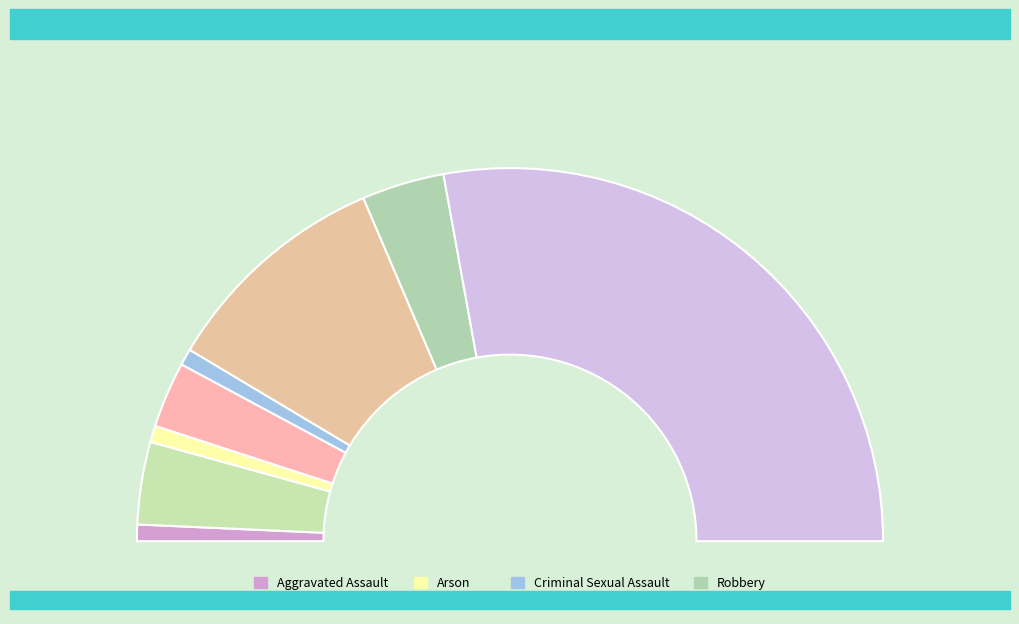

To the nearest percent, what is the average slice percentage?

12%